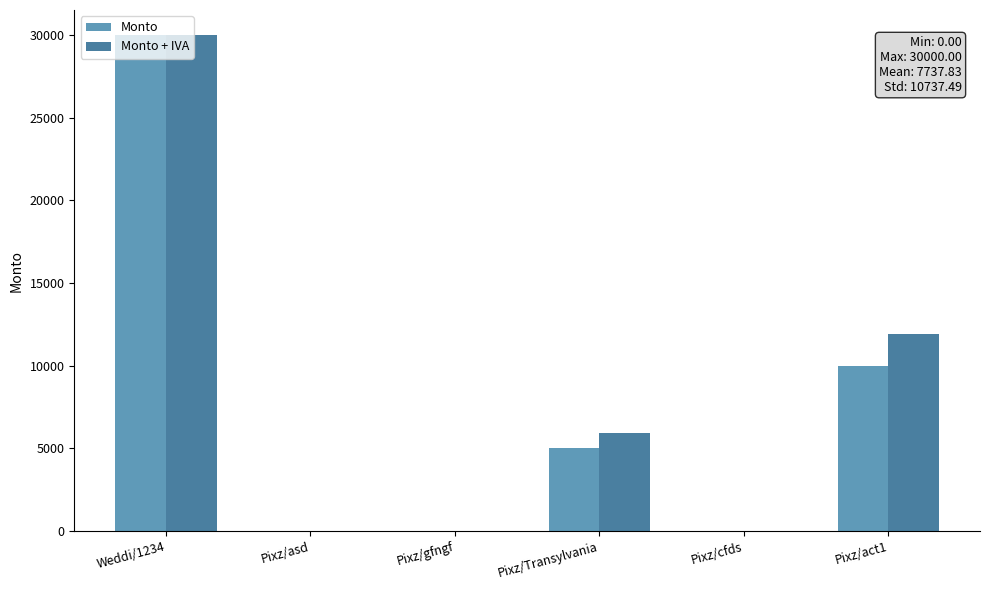

Between Weddi/1234 and Pixz/Transylvania, which series saw the biggest shift?

Monto